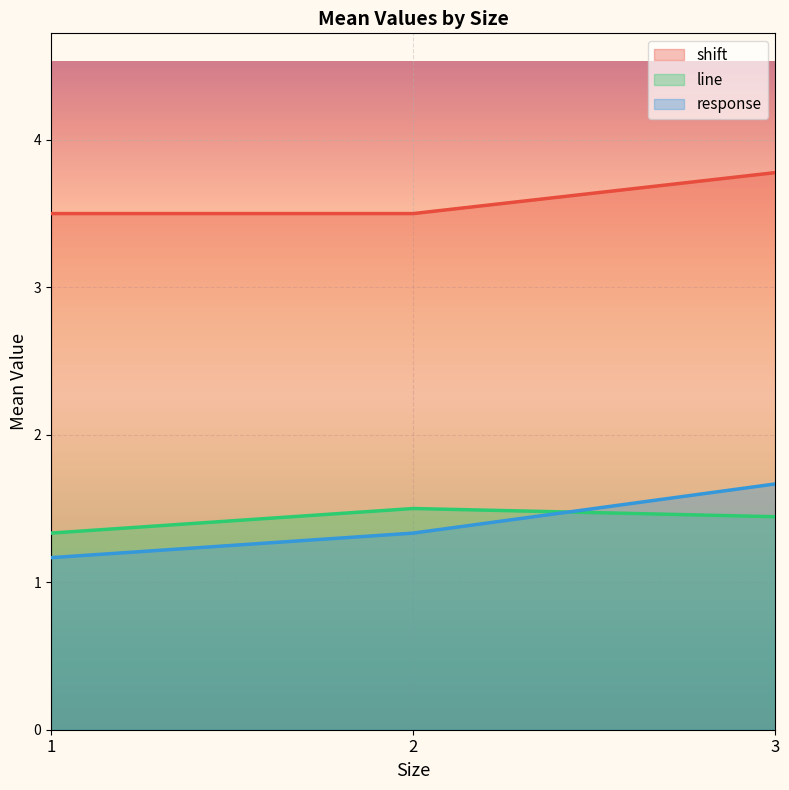

What is the difference between the response values at 3 and 2?

0.3